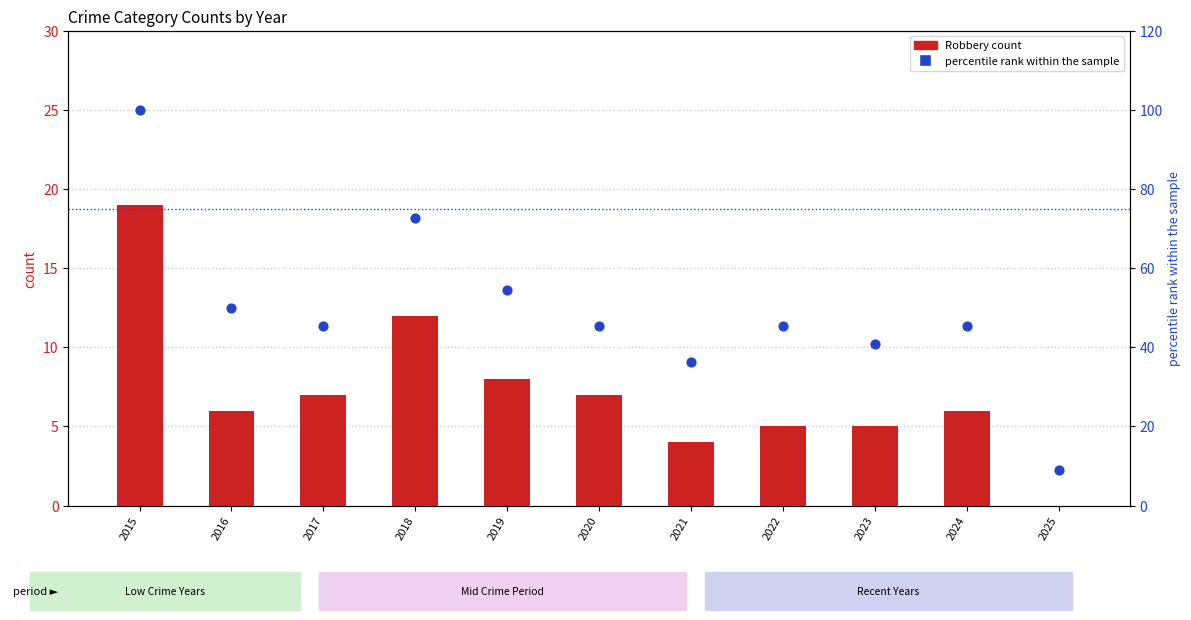

At which category is the sum across all series the highest?

2015